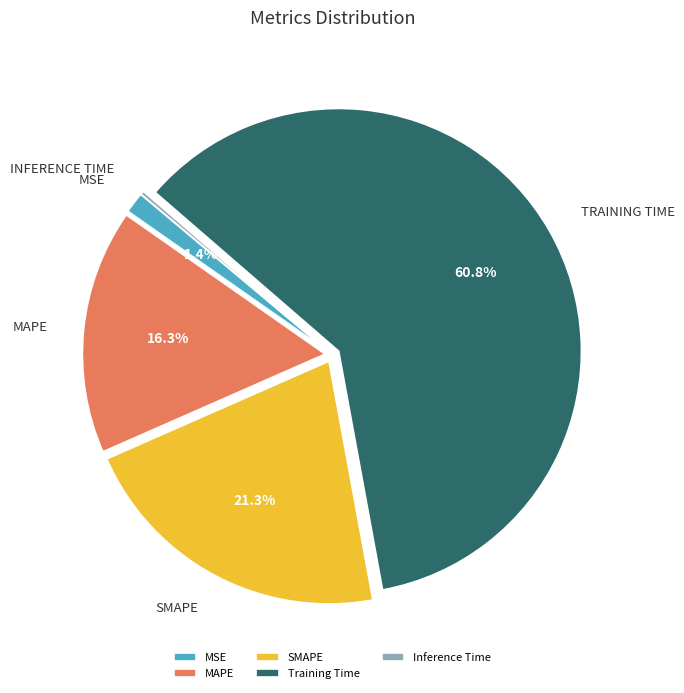

To the nearest percent, what is the combined percentage of MAPE and MSE?

18%